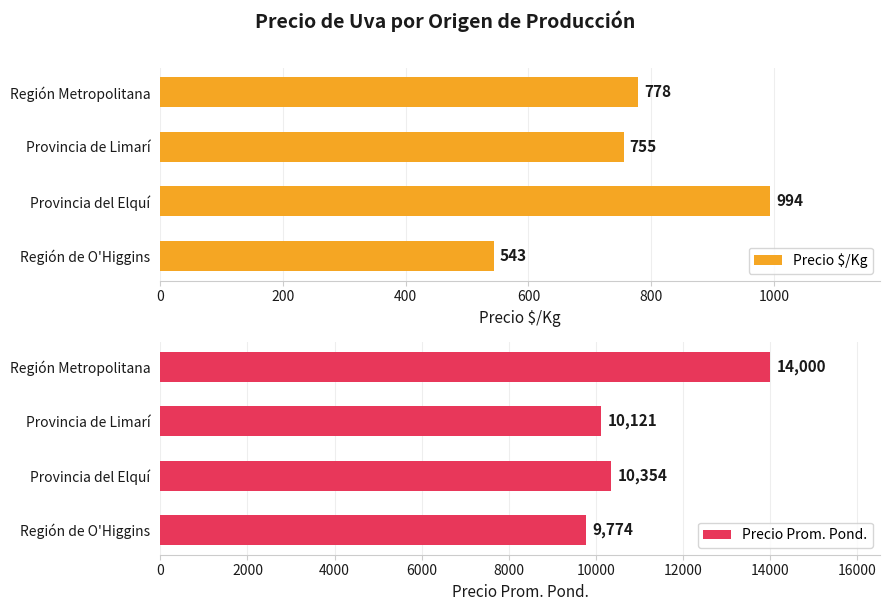

List the series in order of their overall mean, lowest first.

Precio $/Kg, Precio Prom. Pond.